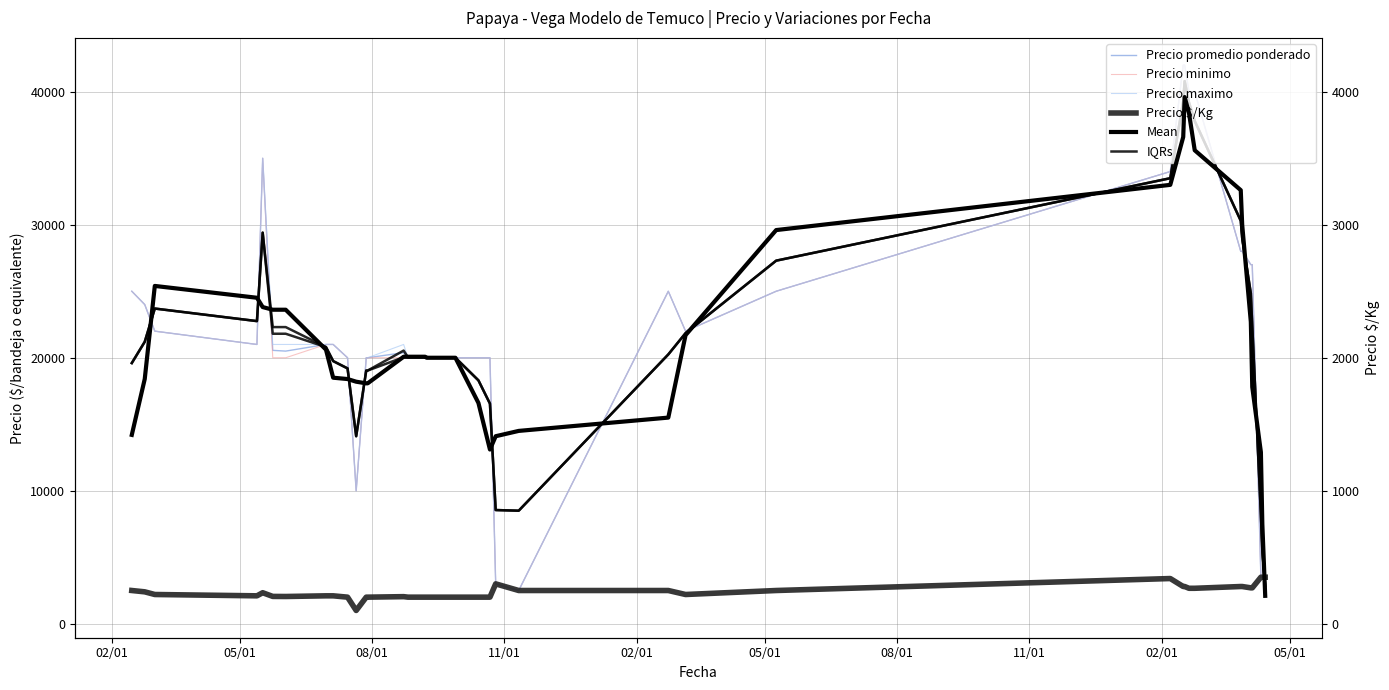

Between 11/01 and 05/01, which series saw the biggest shift?

Mean